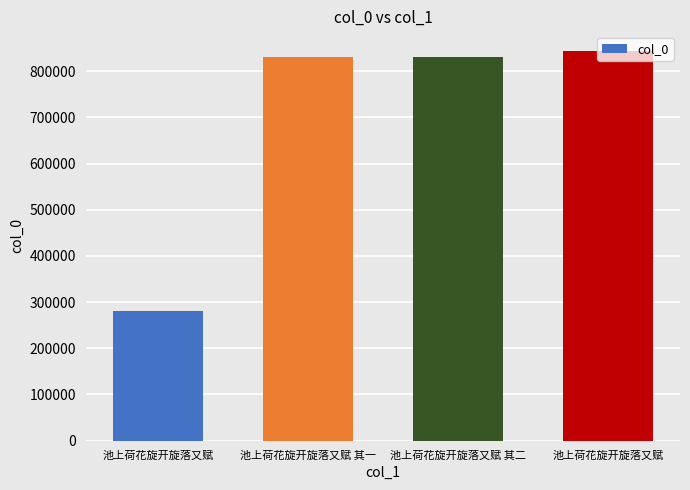

At which category does the chart reach its peak across all series?

池上荷花旋开旋落又赋